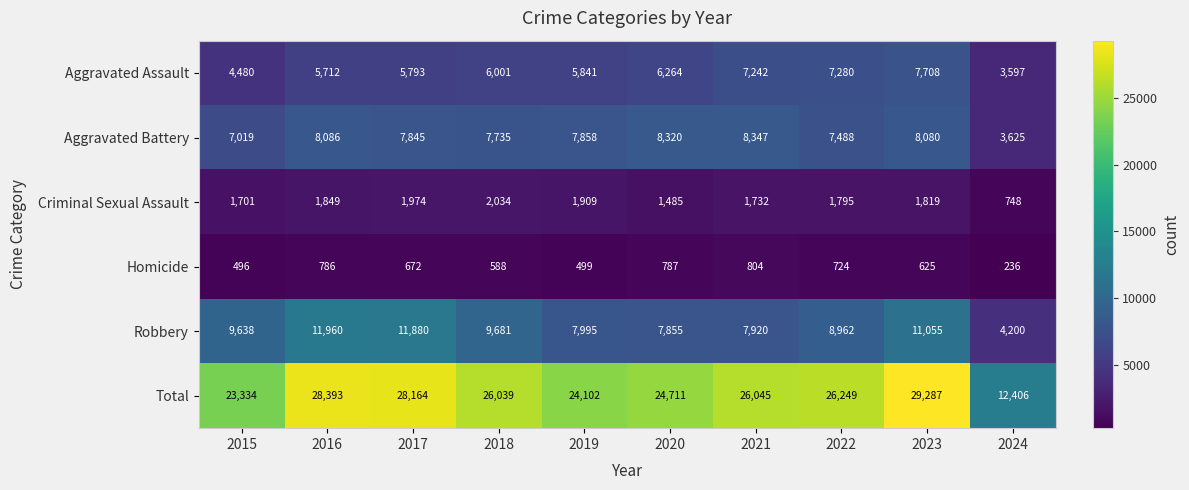

At which category is the sum across all series the highest?

2023